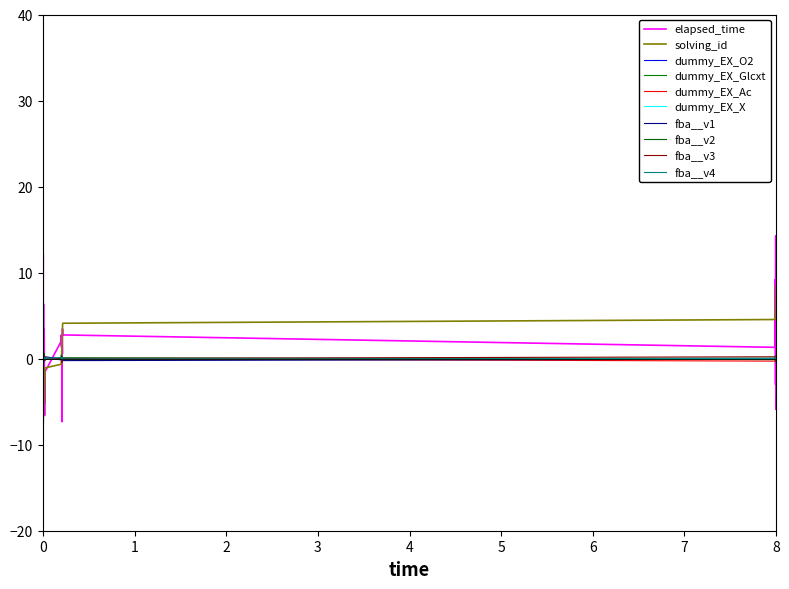

True or false: elapsed_time has more than 2 points higher than both neighbors.

True